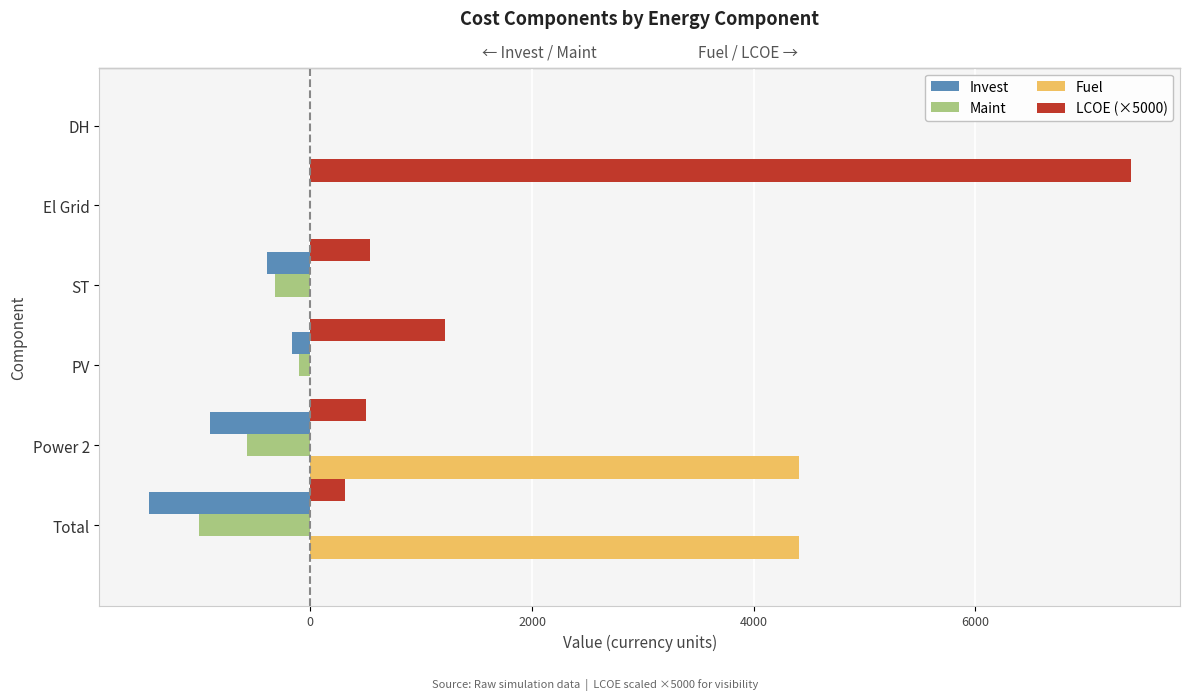

Which series changed the most between Total and PV?

Fuel